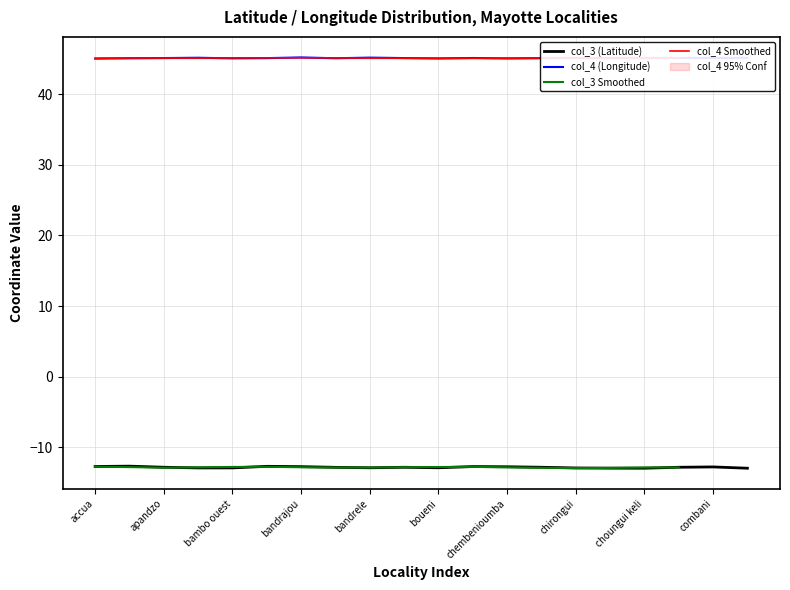

Which category has the highest value in the col_4 series?

bandrajou